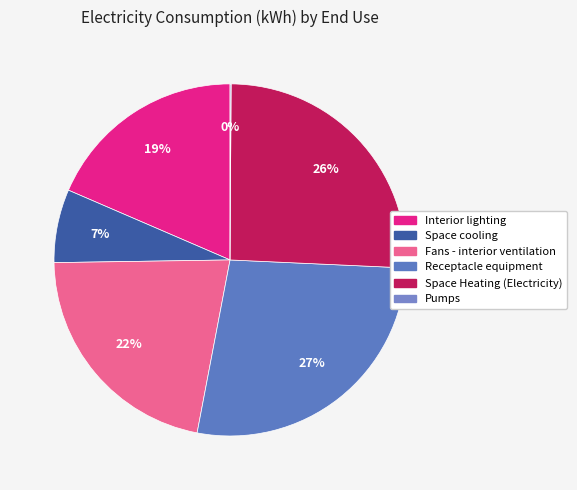

Combined, what portion of the pie is Fans - interior ventilation and Interior lighting?

40.3%